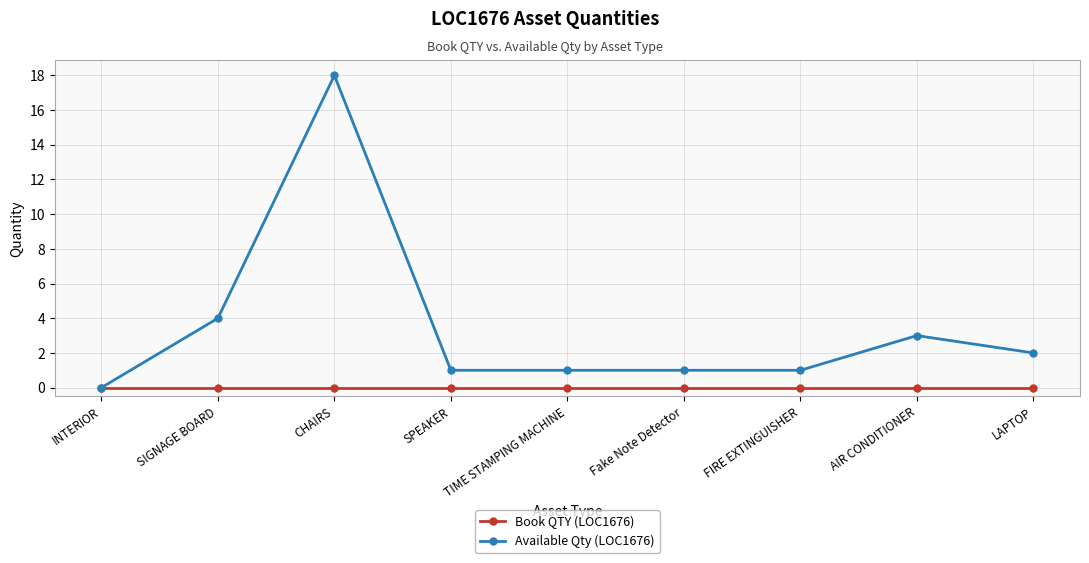

Is it true that Book QTY (LOC1676) equals 0 at AIR CONDITIONER?

True